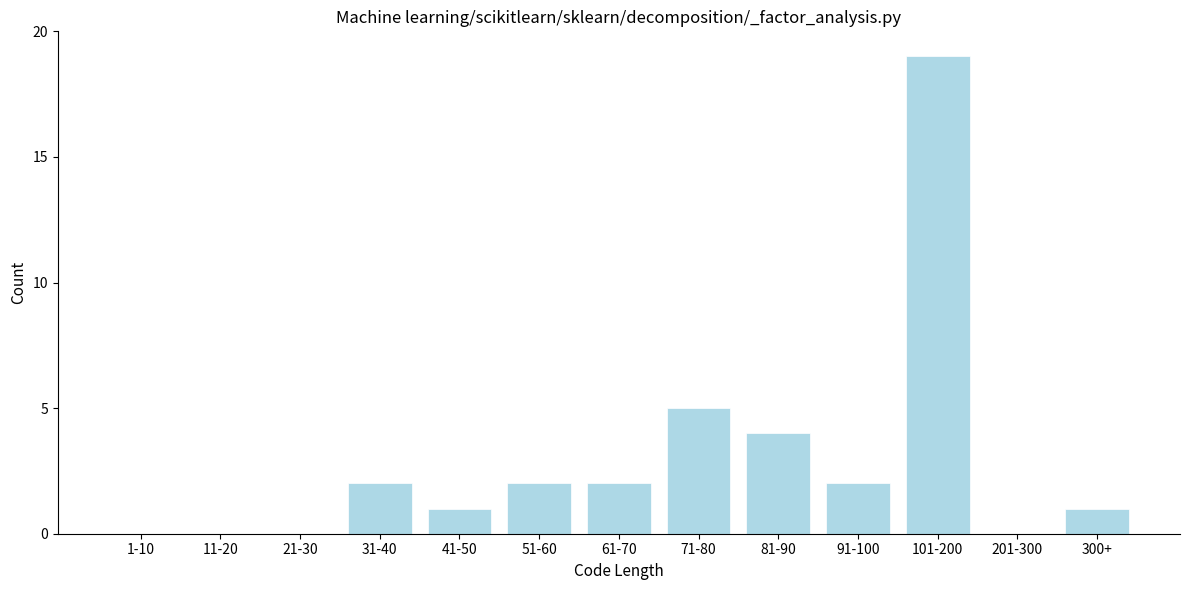

Reading left to right, transcribe all the data shown in this chart.

1-10=0	11-20=0	21-30=0	31-40=2	41-50=1	51-60=2	61-70=2	71-80=5	81-90=4	91-100=2	101-200=19	201-300=0	300+=1